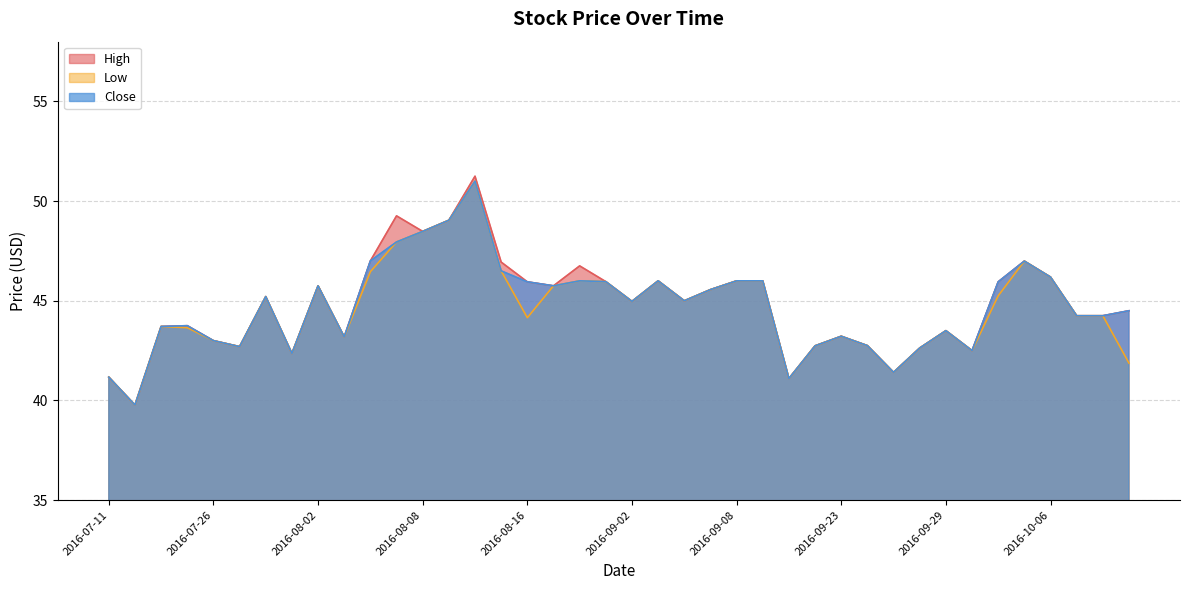

True or false: Low and Close intersect in this chart.

False